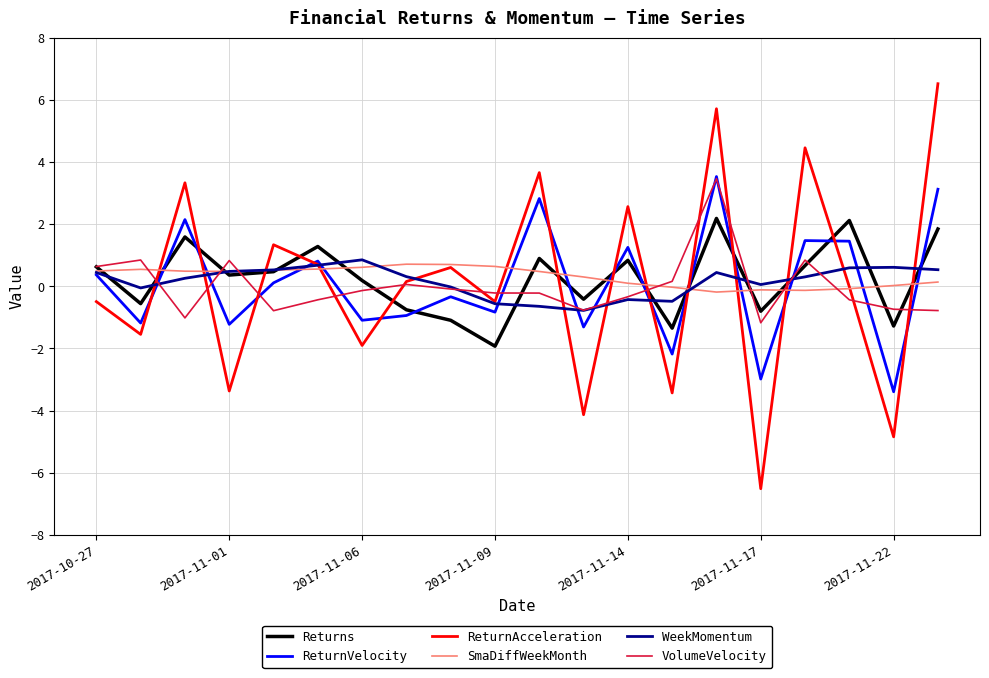

What is the highest value of the ReturnVelocity series?

3.5